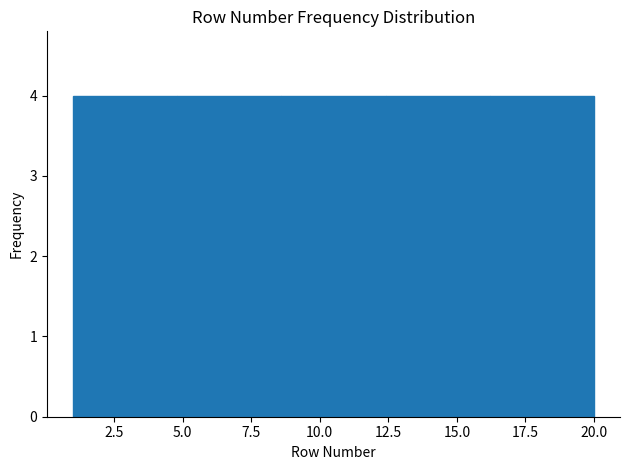

Reading left to right, transcribe this chart: for each bar, give the range it covers on the x-axis and its height. Neither the bar edges nor the heights are printed on the chart, so give them approximately, as read against the axes.

1.0 to 4.8: 4
4.8 to 8.6: 4
8.6 to 12.4: 4
12.4 to 16.2: 4
16.2 to 20.0: 4